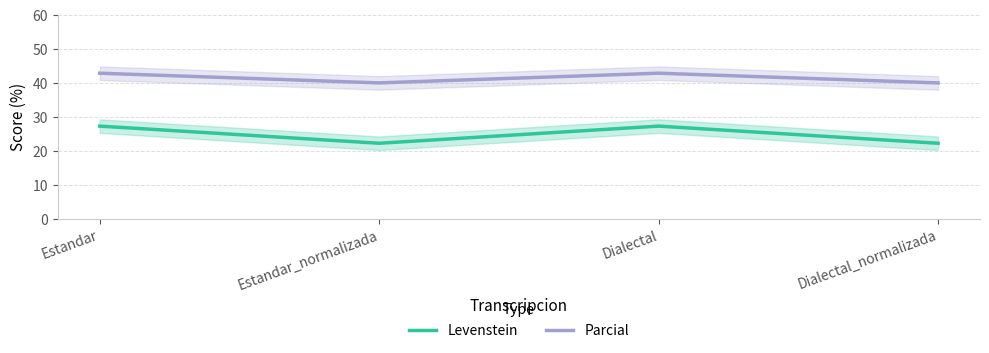

Reading right to left, extract all data points from this chart.

Levenstein: Dialectal_normalizada=22.2	Dialectal=27.3	Estandar_normalizada=22.2	Estandar=27.3
Parcial: Dialectal_normalizada=40.0	Dialectal=42.9	Estandar_normalizada=40.0	Estandar=42.9